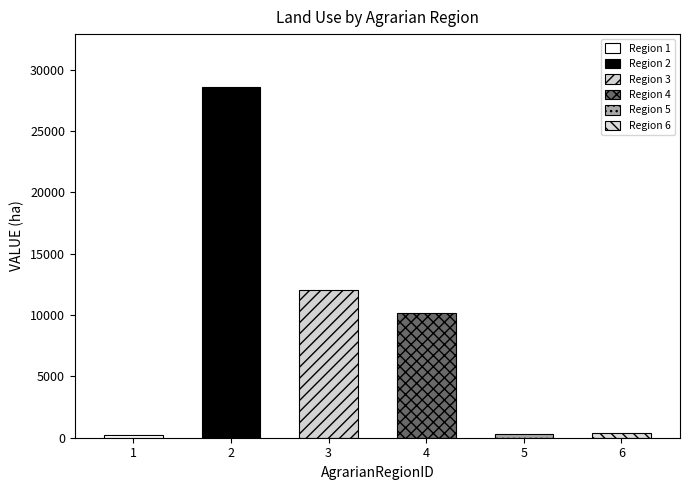

True or false: the data shows 10160 at 4.

True